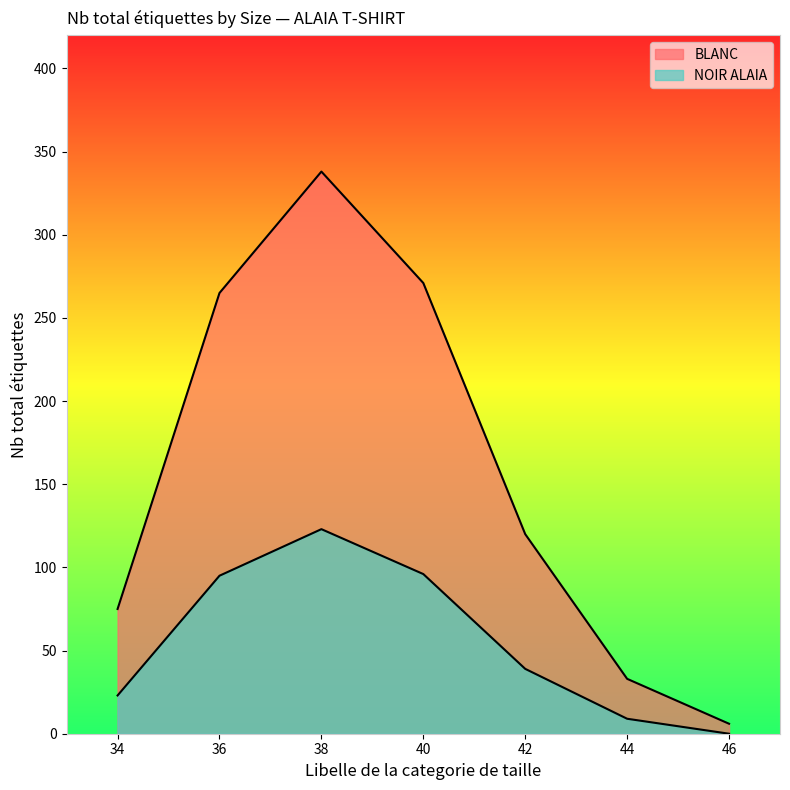

What is the difference between the second highest and minimum values in the BLANC series?

265